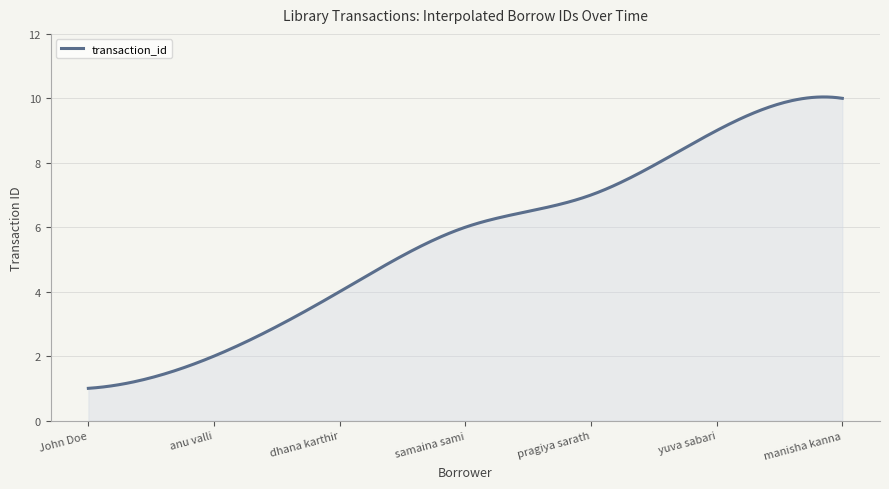

What is the difference between the maximum and minimum values?

9.0